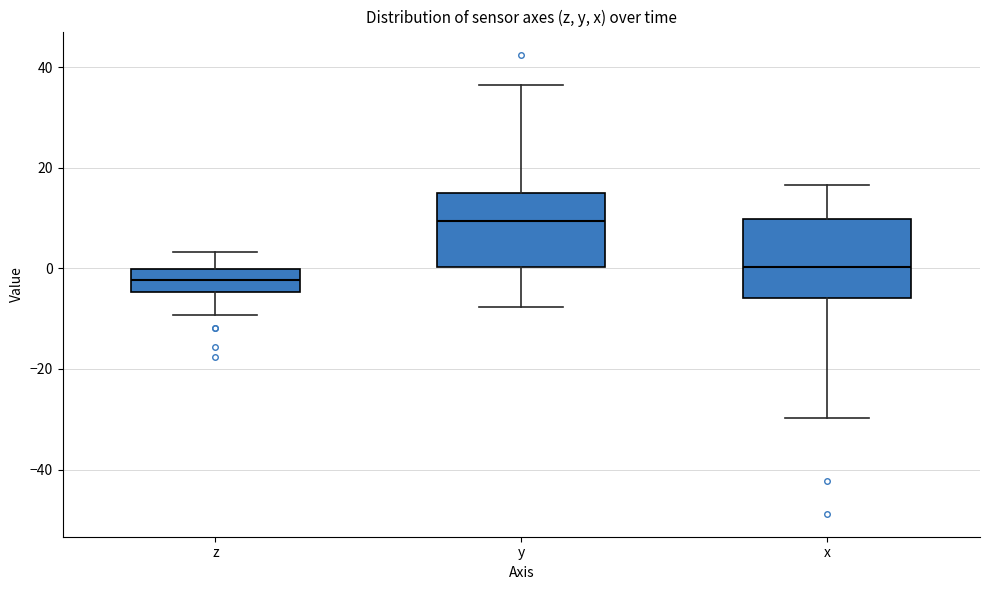

Where does the lower whisker of the box for y end on the y-axis? The values are not printed on the chart, so give them approximately, as read against the axis.

-8